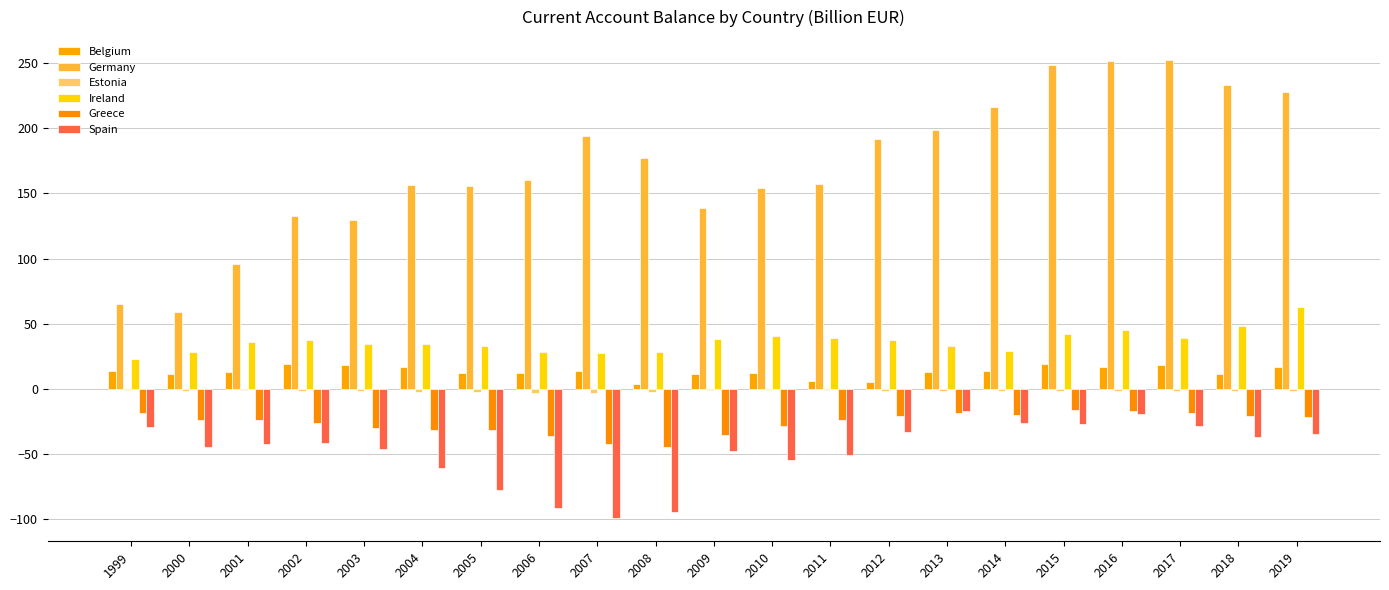

Which category has the highest value in the Estonia series?

2010